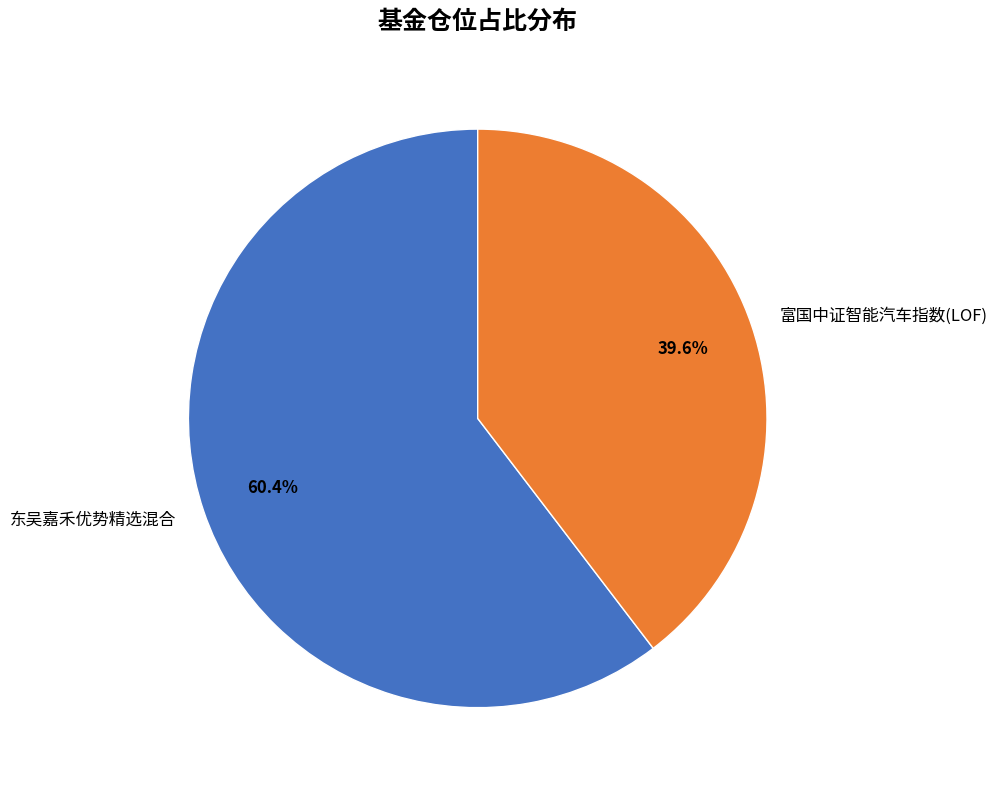

Which slice is the smallest?

富国中证智能汽车指数(LOF)